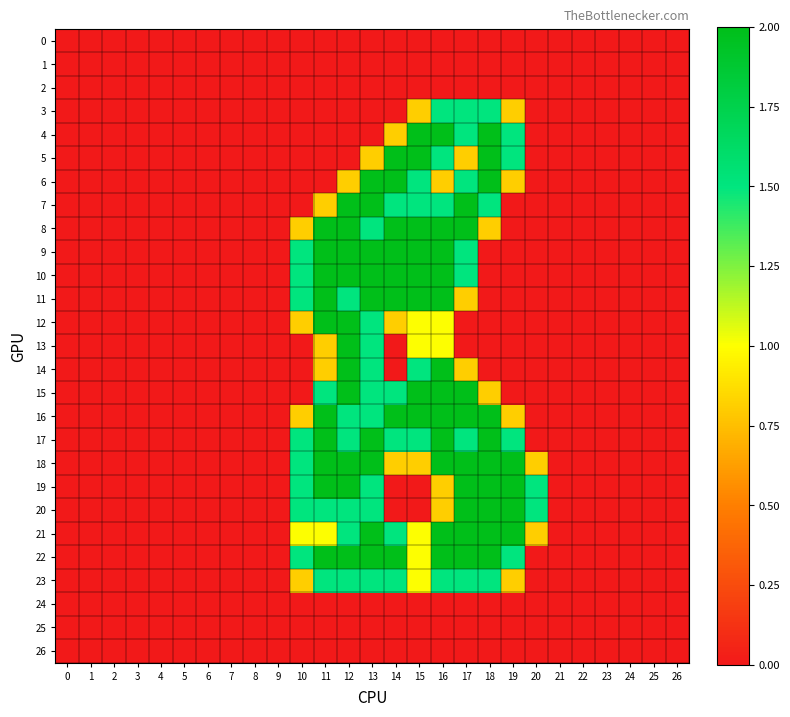

At how many categories does at least one series exceed 1?

11